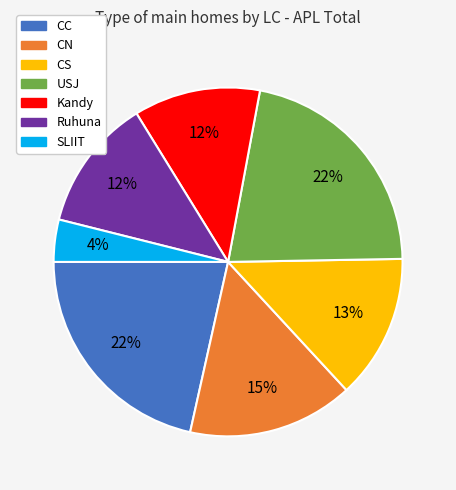

Between SLIIT and USJ, which is larger?

USJ